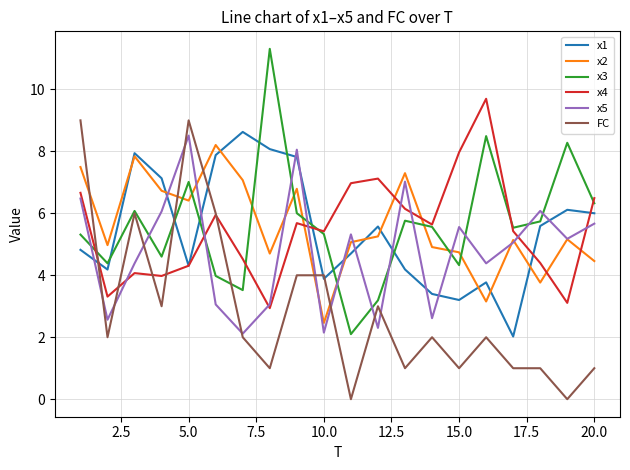

What is the maximum value shown in the chart?

11.3